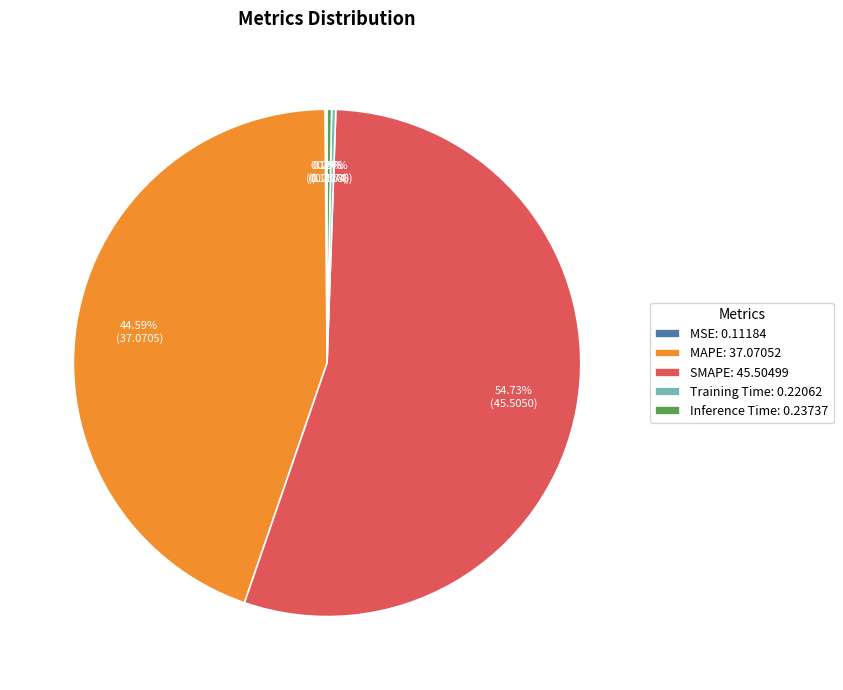

To the nearest percent, what portion does MAPE represent?

45%